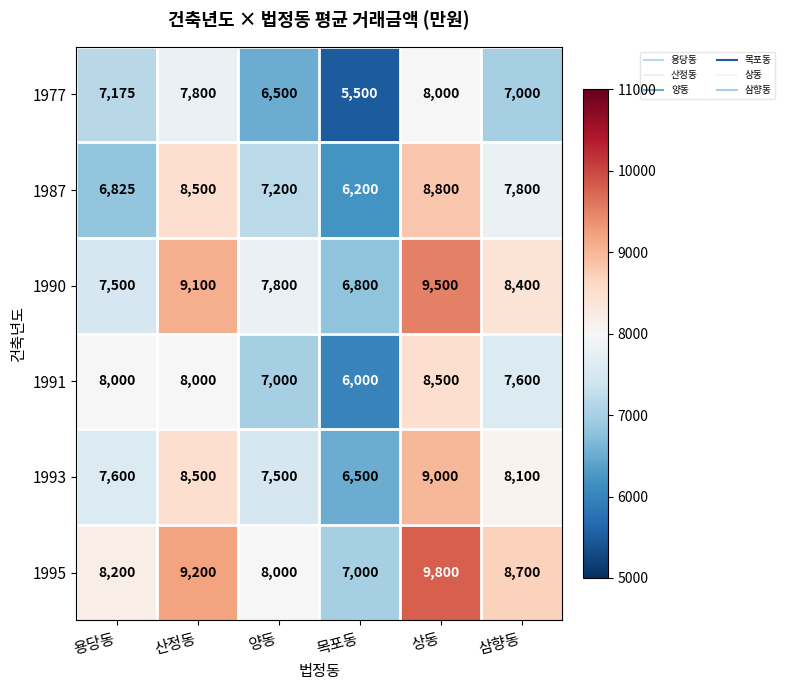

What is the sum of the 1987 values at 용당동 and 상동?

15625